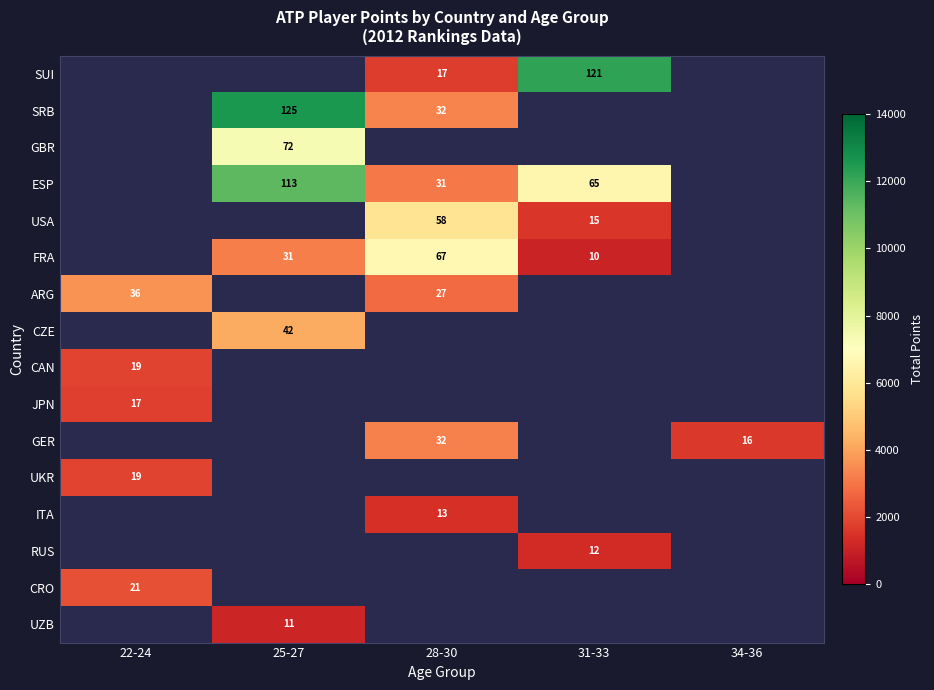

Is it true that ESP equals 1620.3 at 28-30?

False